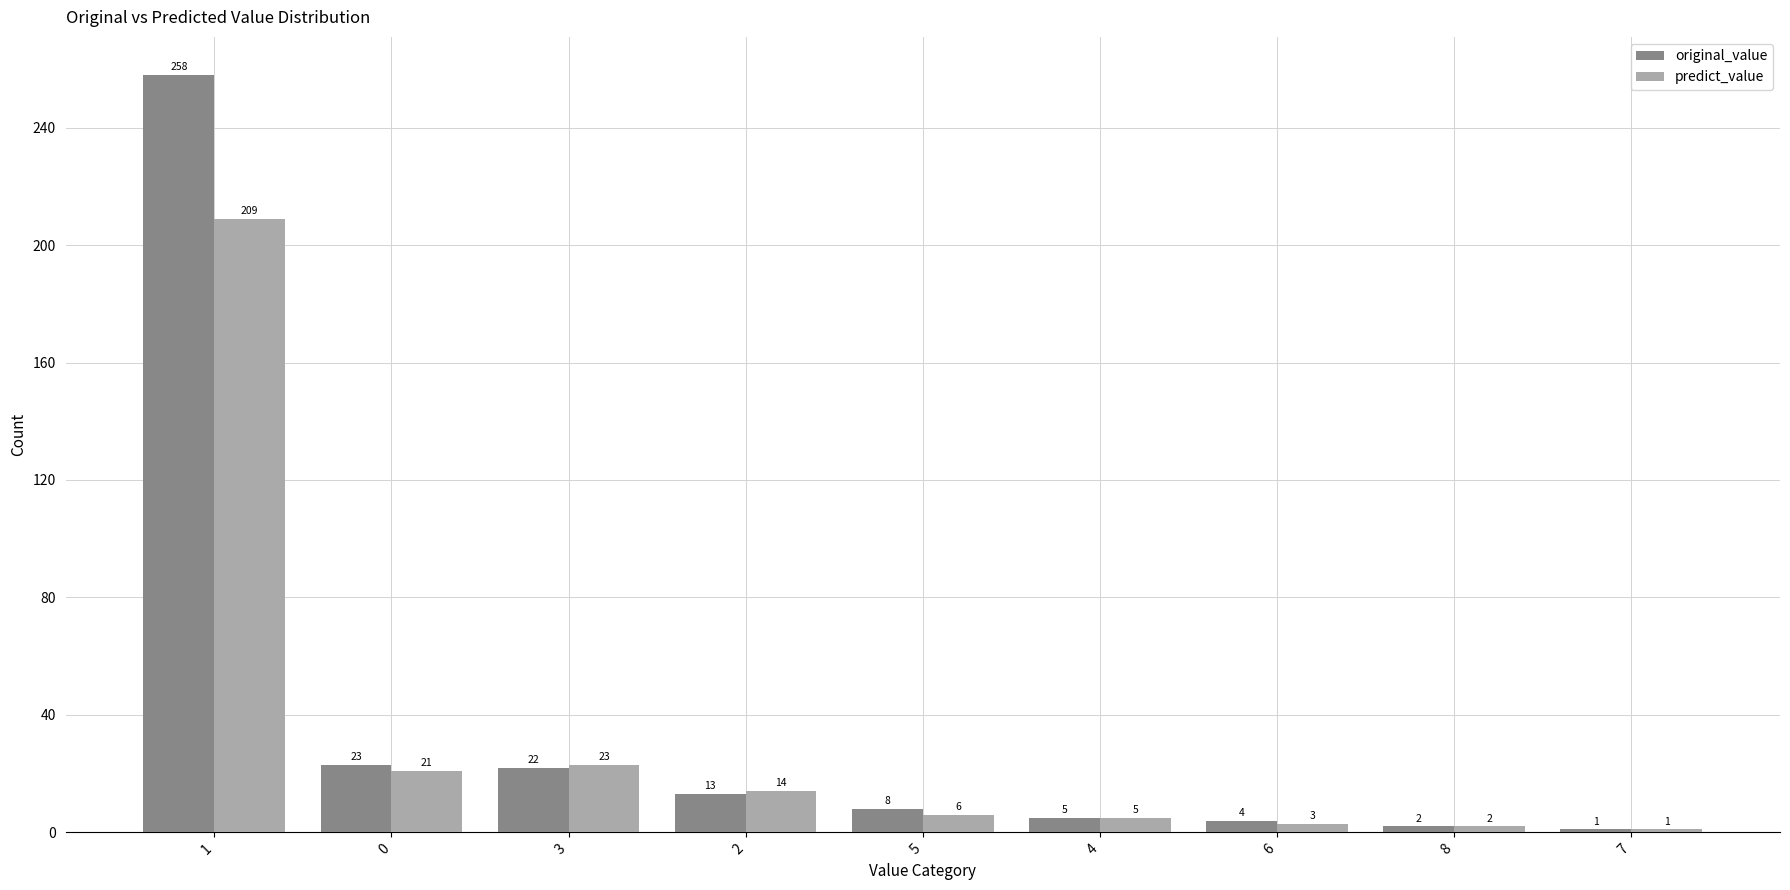

List the labels in order of original_value value, smallest first.

7, 8, 6, 4, 5, 2, 3, 0, 1